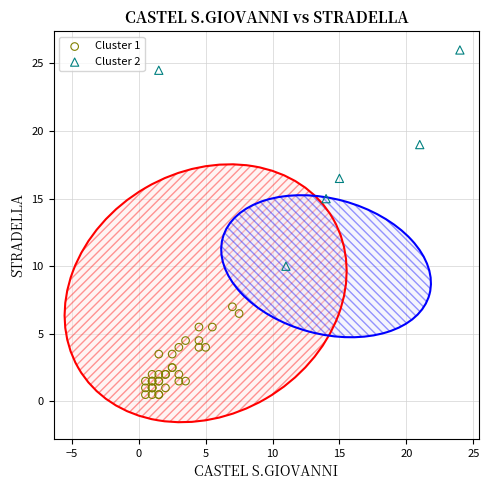

Which series reaches the maximum Y coordinate?

Cluster 2